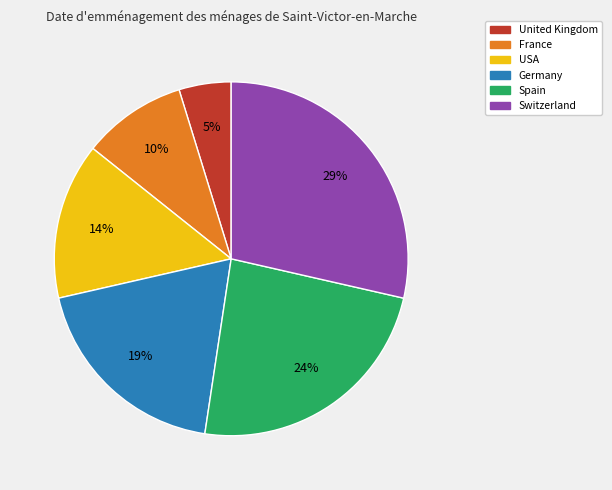

Rank the categories by value from highest to lowest.

Switzerland, Spain, Germany, USA, France, United Kingdom